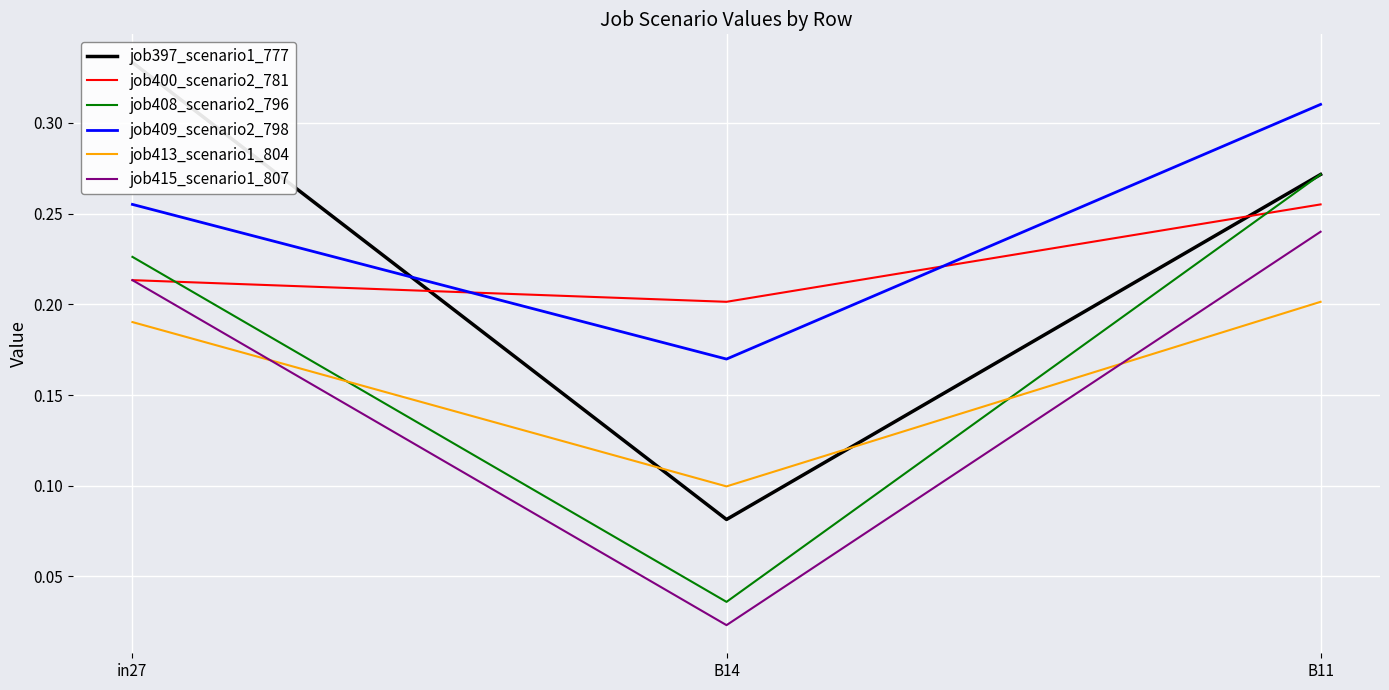

Is it true that job413_scenario1_804 equals 0.2 at in27?

True